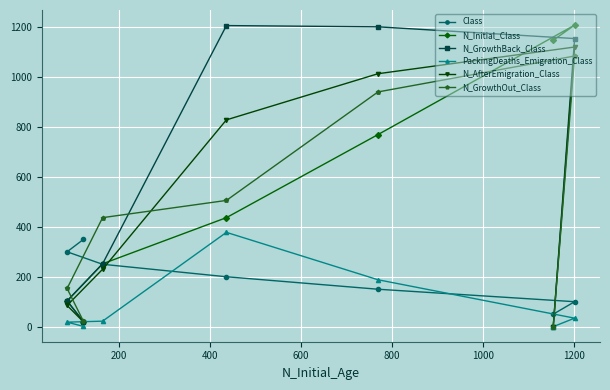

Is the value of PackingDeaths_Emigration_Class at 200 greater than the value of Class at 0?

No